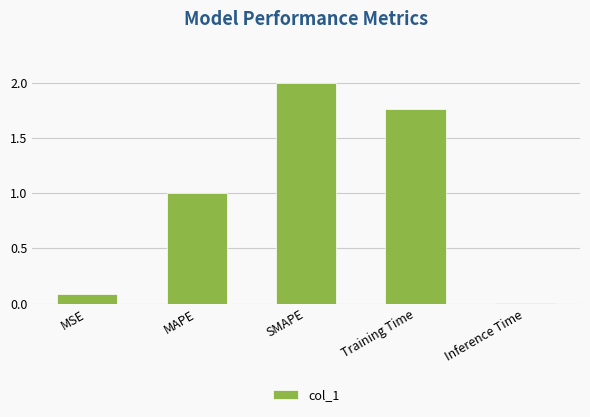

True or false: the data shows 2.0 at SMAPE.

True